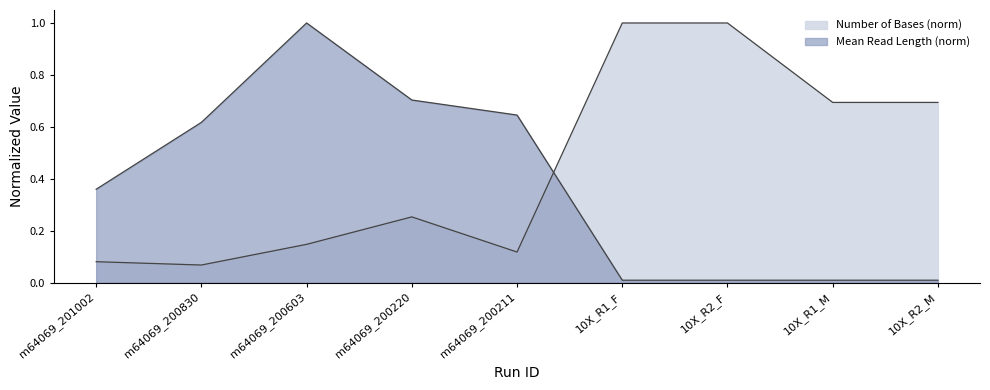

The value of Number of Bases at m64069_200830 is 0.1. True or false?

True